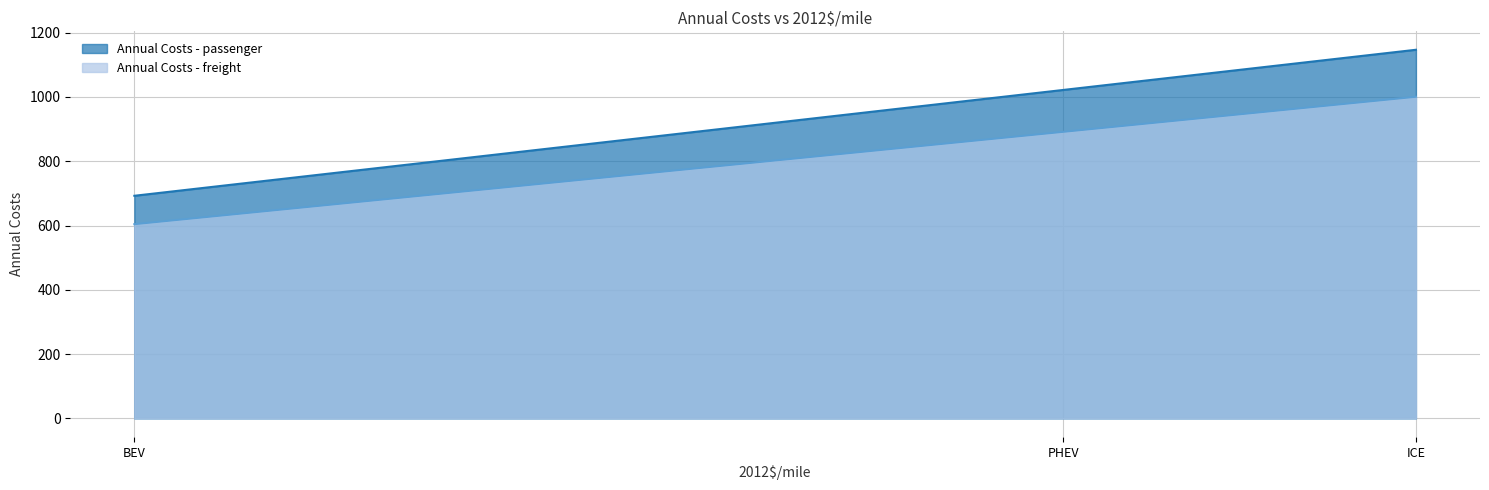

List the series in order of their overall mean, highest first.

Annual Costs - passenger, Annual Costs - freight